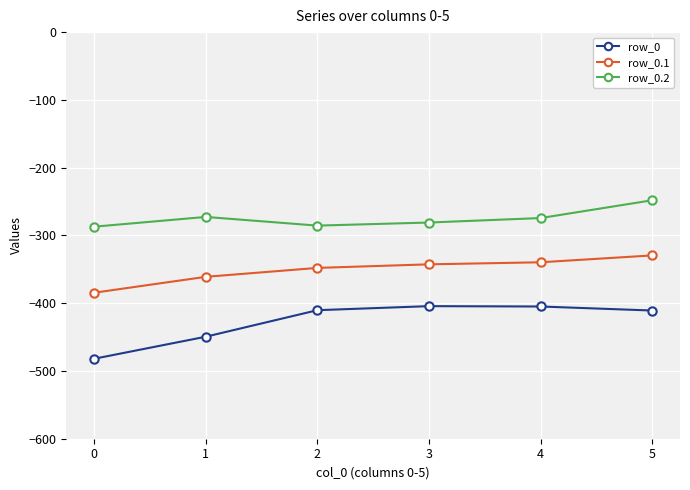

At 2, list the series in order from largest to smallest.

row_0.2, row_0.1, row_0